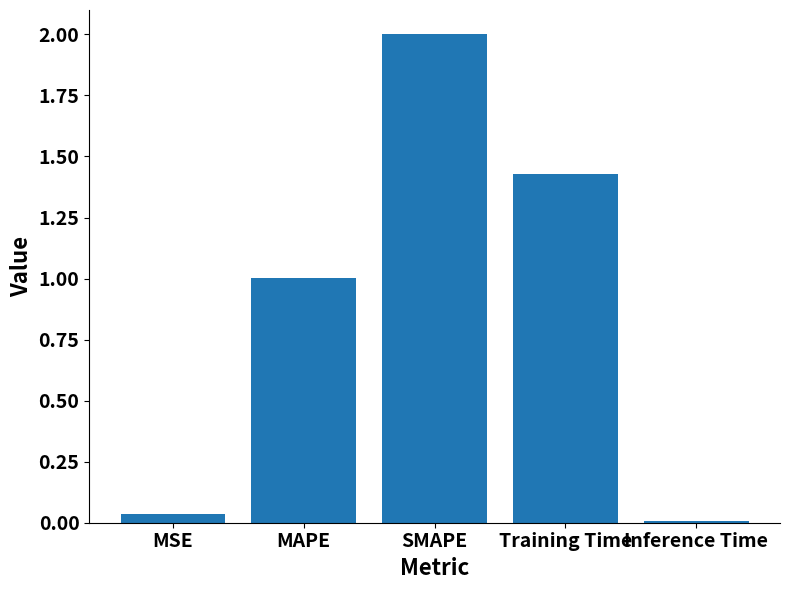

True or false: the data shows 0.0 at Inference Time.

True